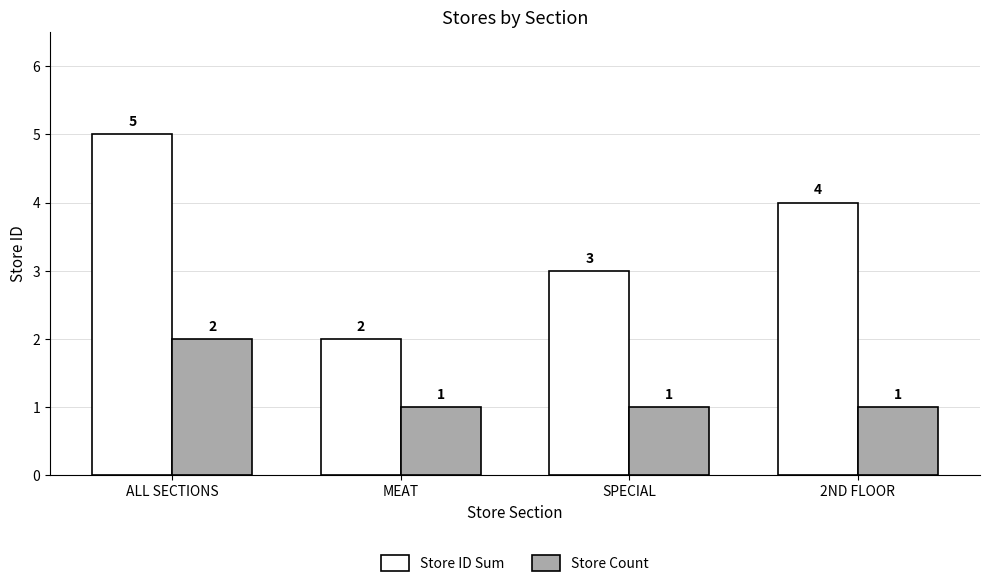

Reading right to left, transcribe all the data shown in this chart.

Store ID Sum: 2ND FLOOR=4	SPECIAL=3	MEAT=2	ALL SECTIONS=5
Store Count: 2ND FLOOR=1	SPECIAL=1	MEAT=1	ALL SECTIONS=2